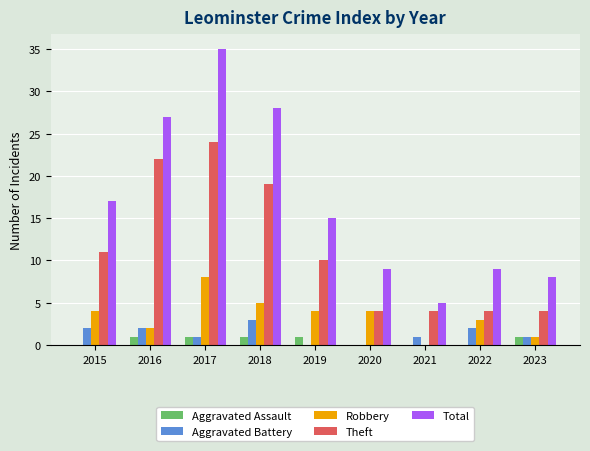

Does the chart contain stacked bars?

No